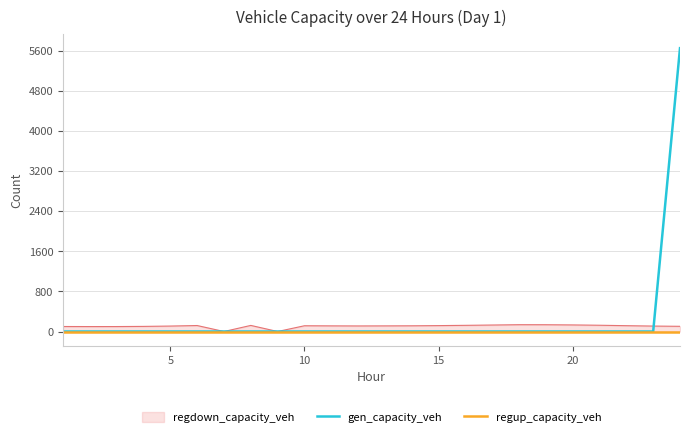

At how many categories does at least one series exceed 771?

1